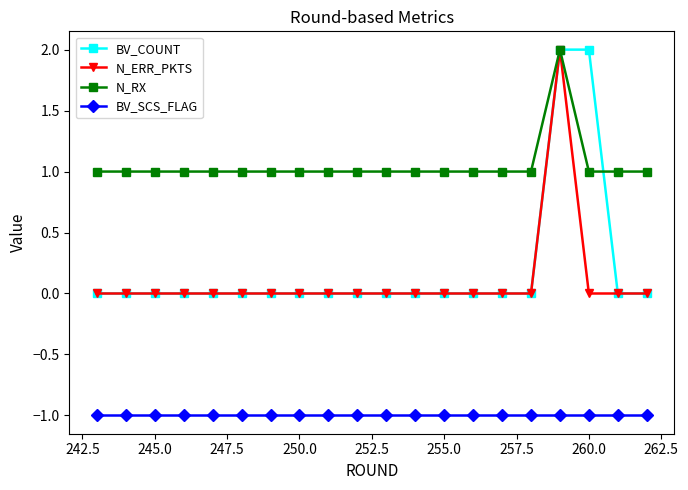

Which series has the largest total across all categories?

N_RX